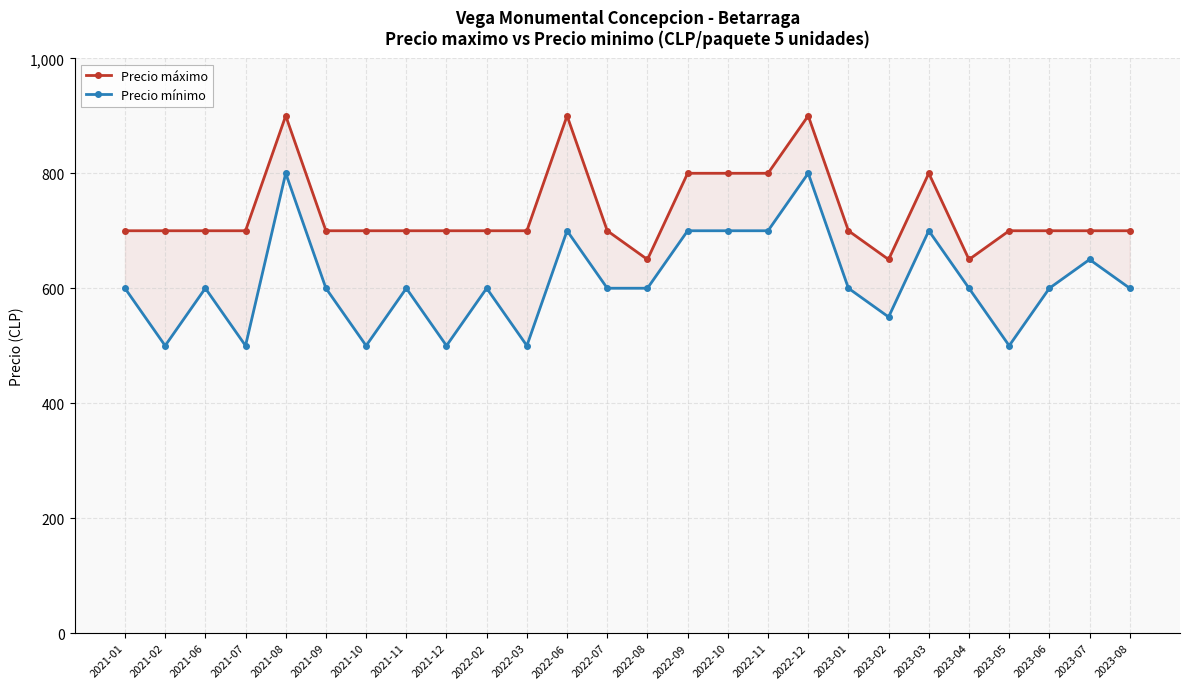

What is the difference between the Precio máximo values at 2021-10 and 2022-08?

50